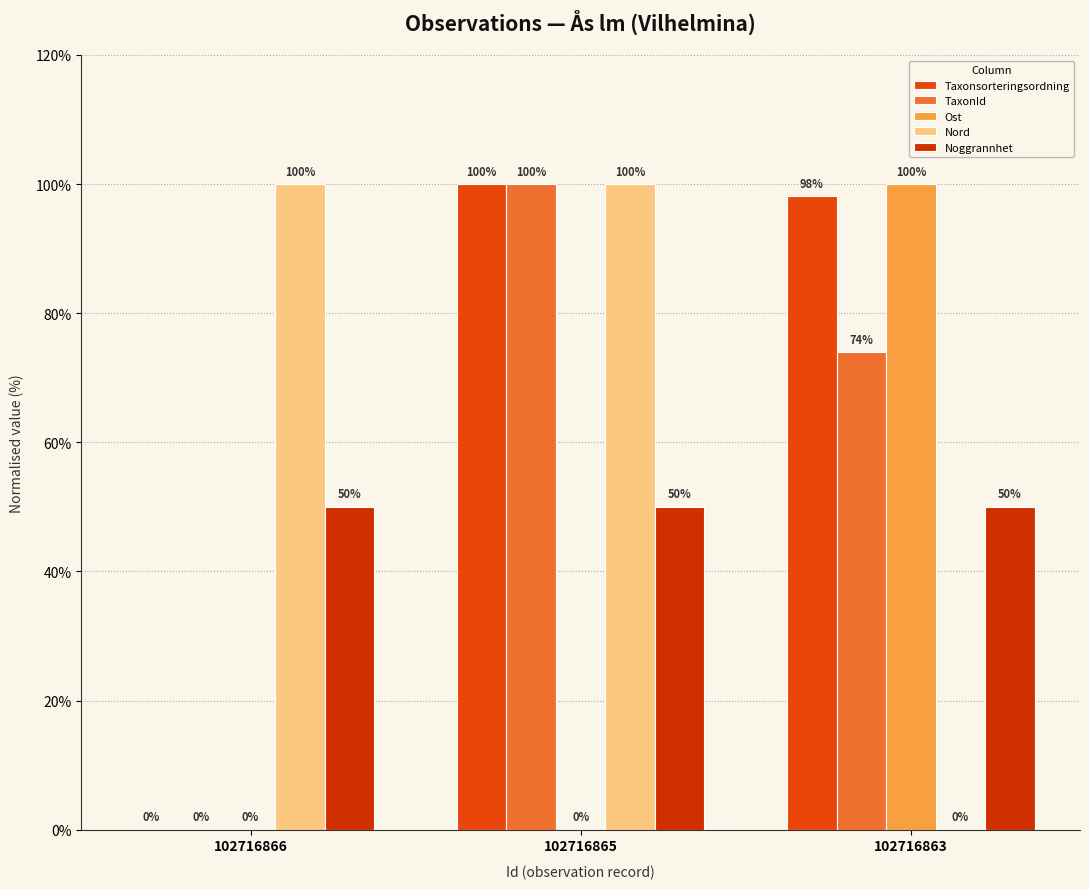

Count the number of categories in the chart.

3